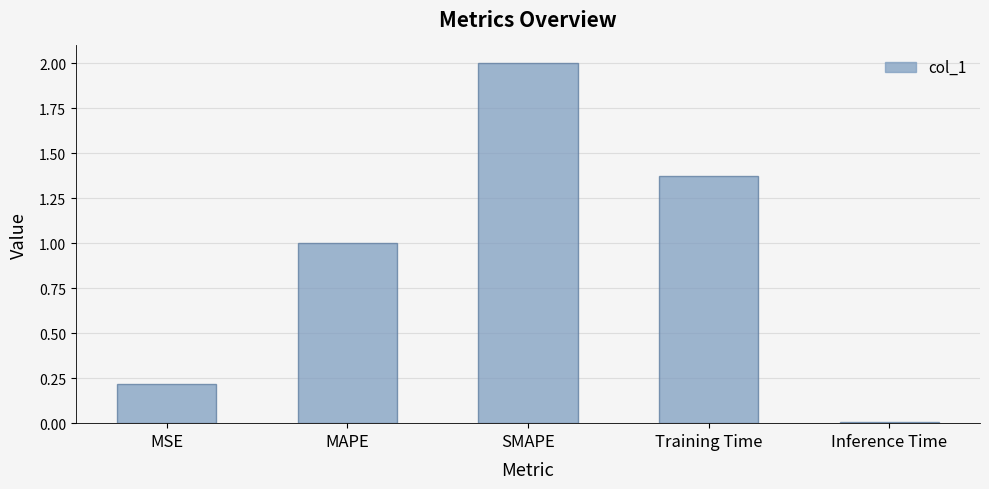

Which label corresponds to the smallest value in the chart?

Inference Time